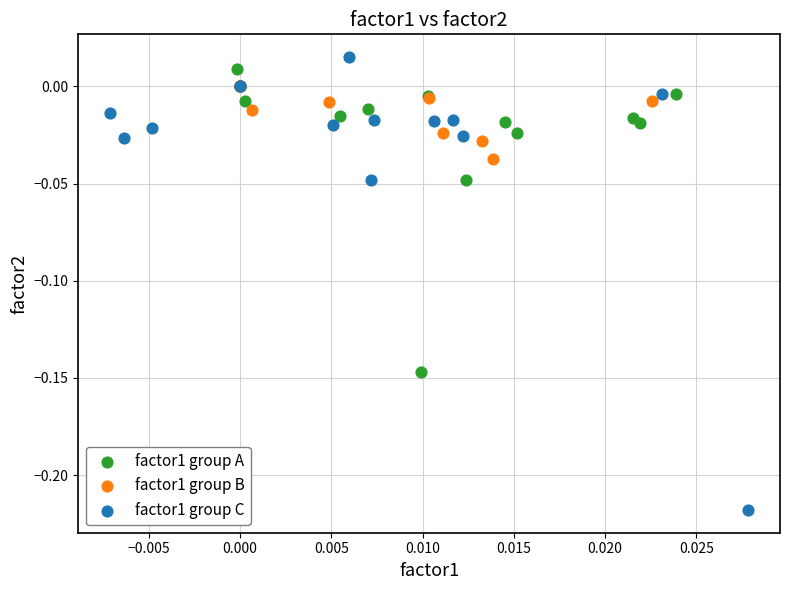

Which series reaches the minimum Y coordinate?

factor1 group C